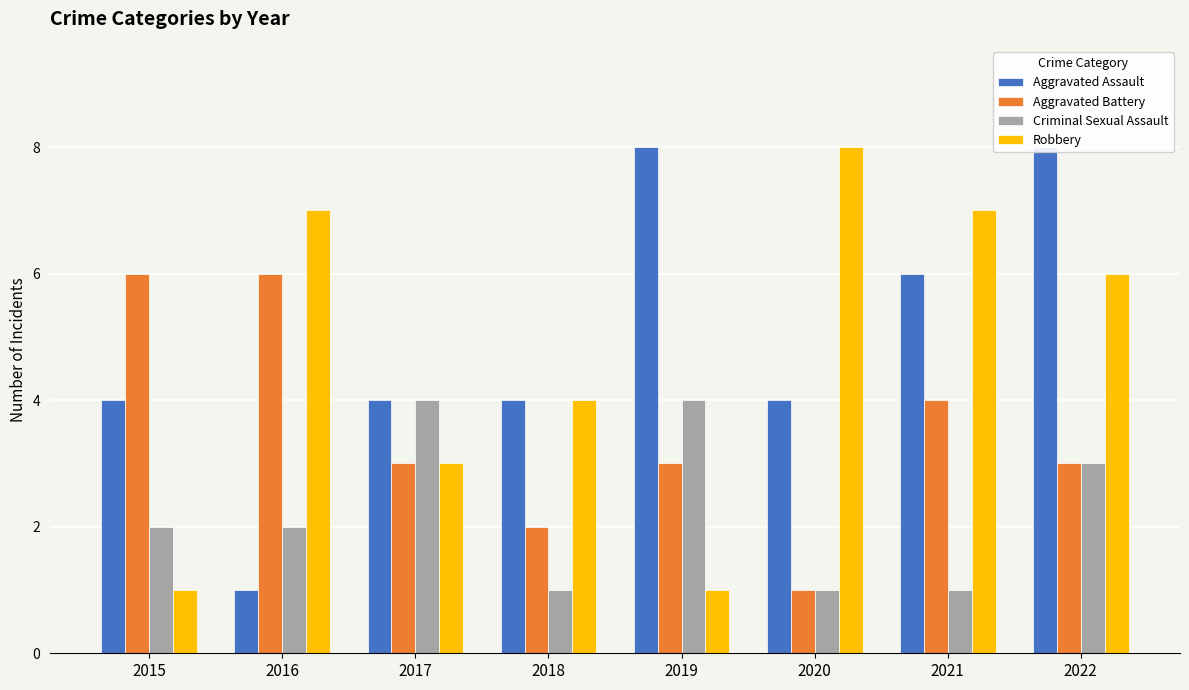

Reading left to right, transcribe all the data shown in this chart.

Aggravated Assault: 2015=4	2016=1	2017=4	2018=4	2019=8	2020=4	2021=6	2022=8
Aggravated Battery: 2015=6	2016=6	2017=3	2018=2	2019=3	2020=1	2021=4	2022=3
Criminal Sexual Assault: 2015=2	2016=2	2017=4	2018=1	2019=4	2020=1	2021=1	2022=3
Robbery: 2015=1	2016=7	2017=3	2018=4	2019=1	2020=8	2021=7	2022=6